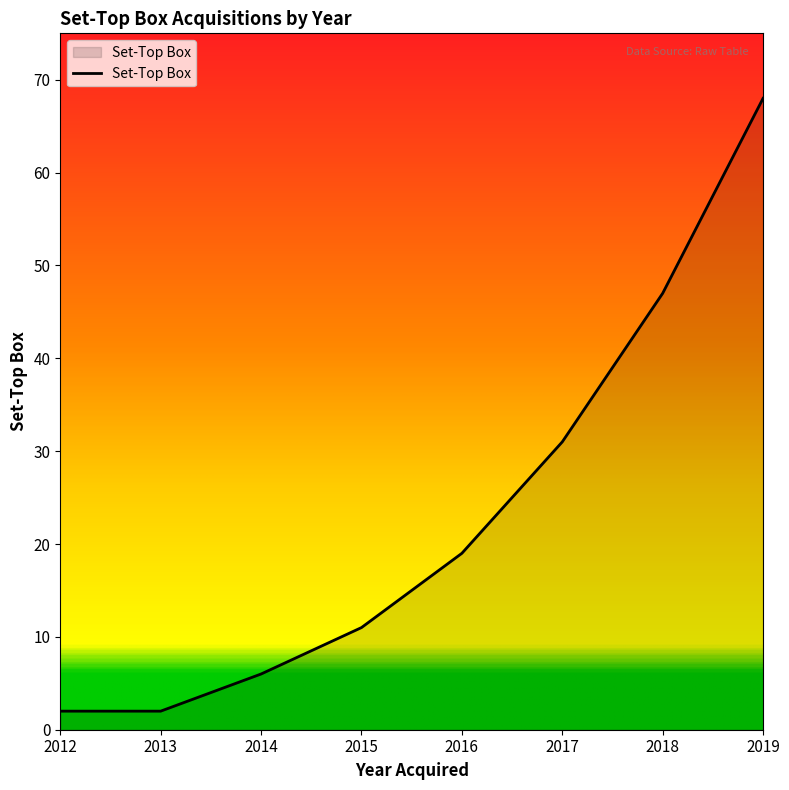

What is the minimum value shown in the chart?

2